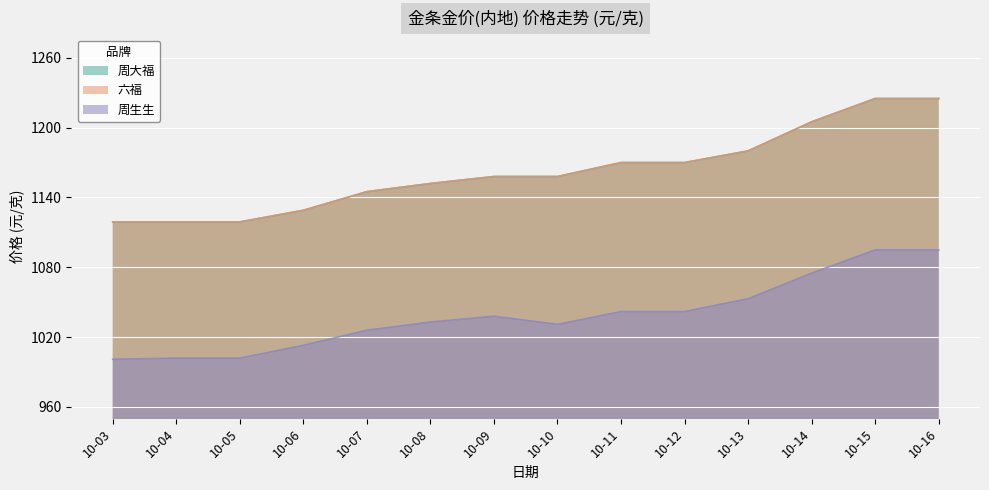

True or false: 周生生 and 周大福 cross at least once.

False